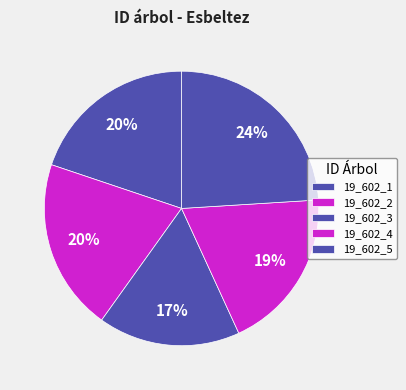

How many segments does this pie chart have?

5